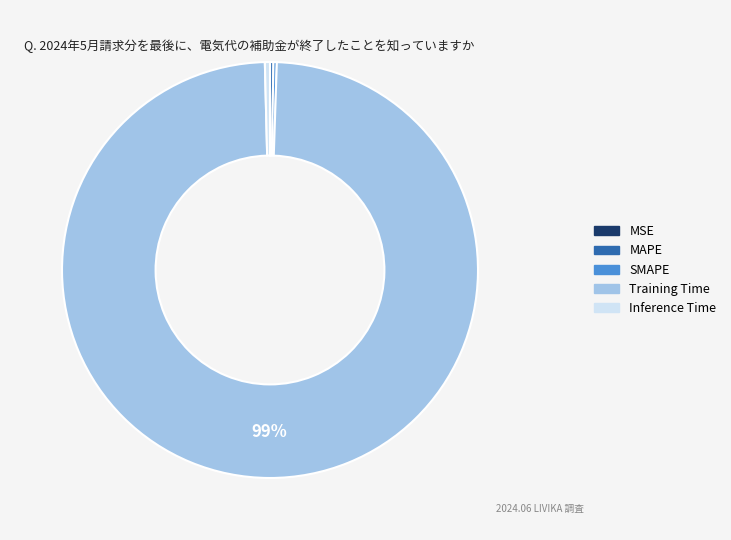

True or false: Training Time accounts for 89% of the total.

False